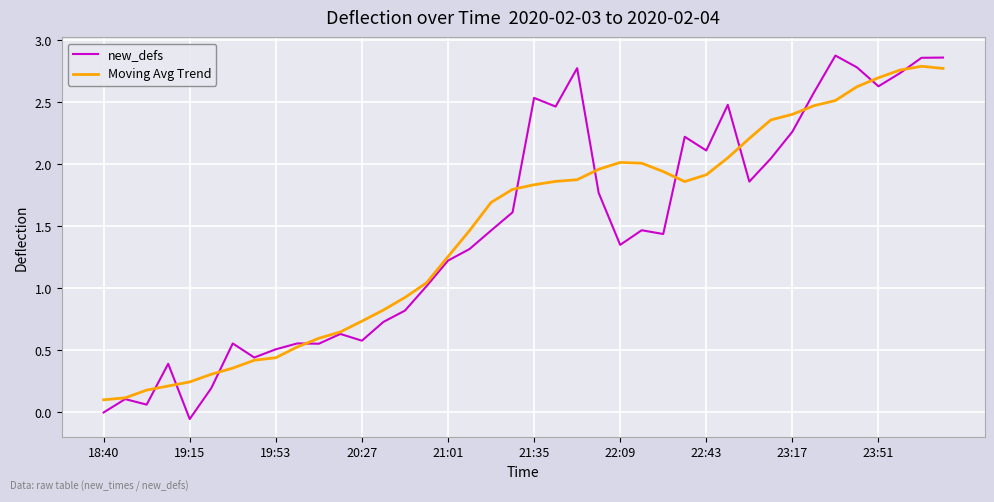

Is this an area chart (filled region under the line)?

No